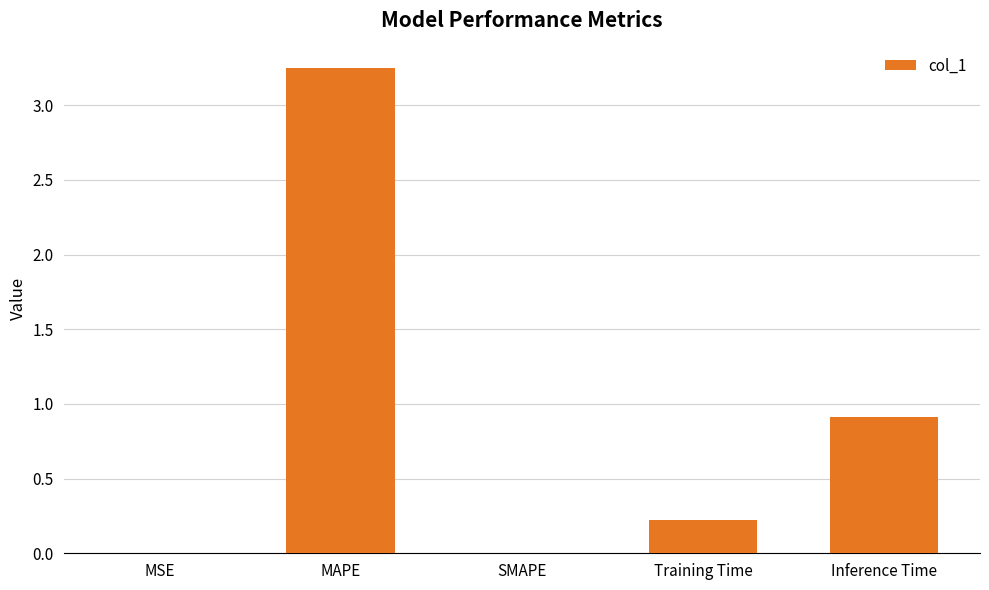

What is the sum of all values?

4.4